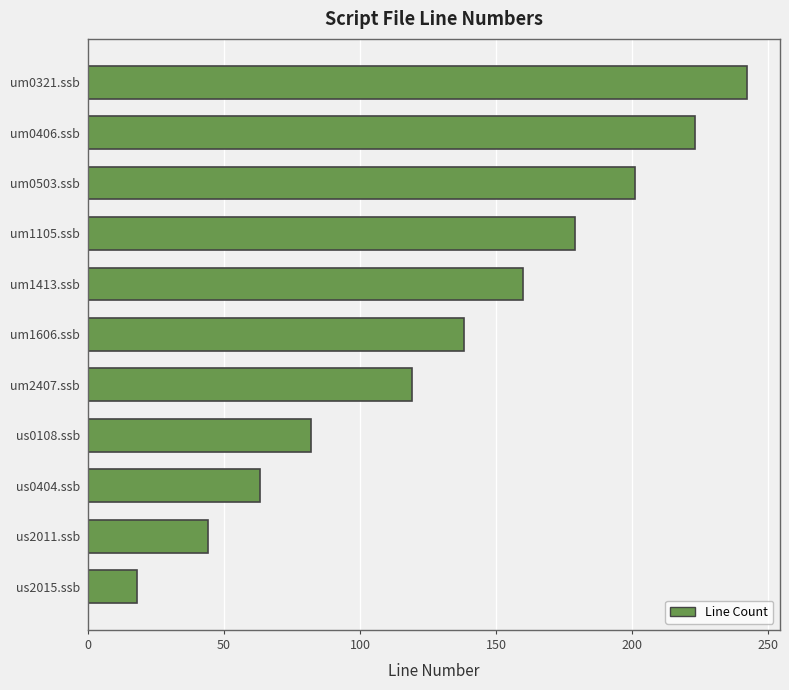

What is the difference between the second highest and minimum values?

205